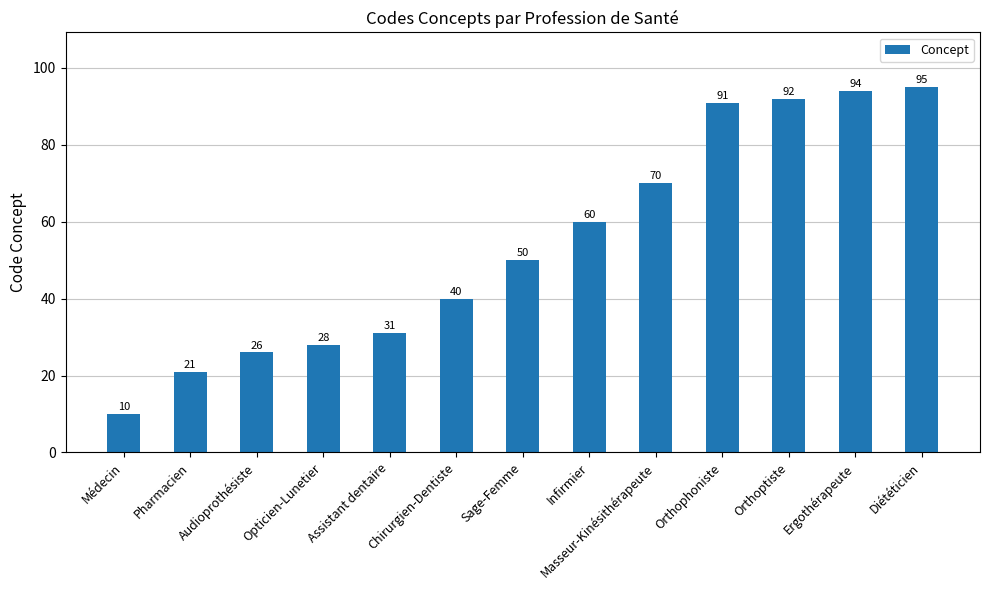

Which has a higher value, Chirurgien-Dentiste or Ergothérapeute?

Ergothérapeute